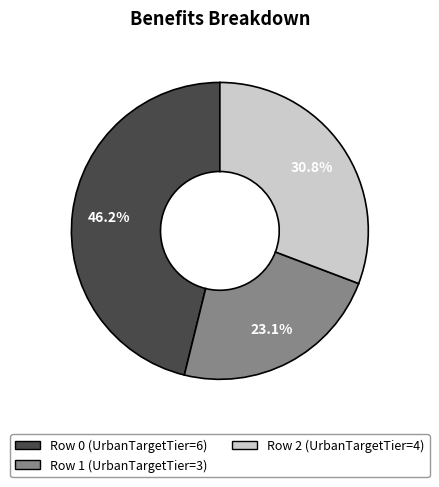

To the nearest percent, what is the difference between the largest and smallest slice percentages?

23%